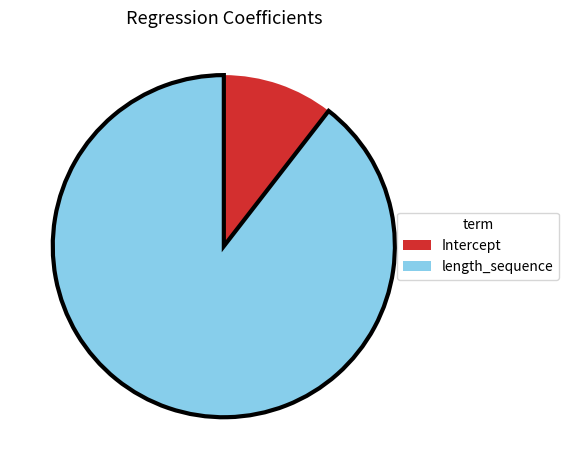

Count the number of slices in the pie.

2